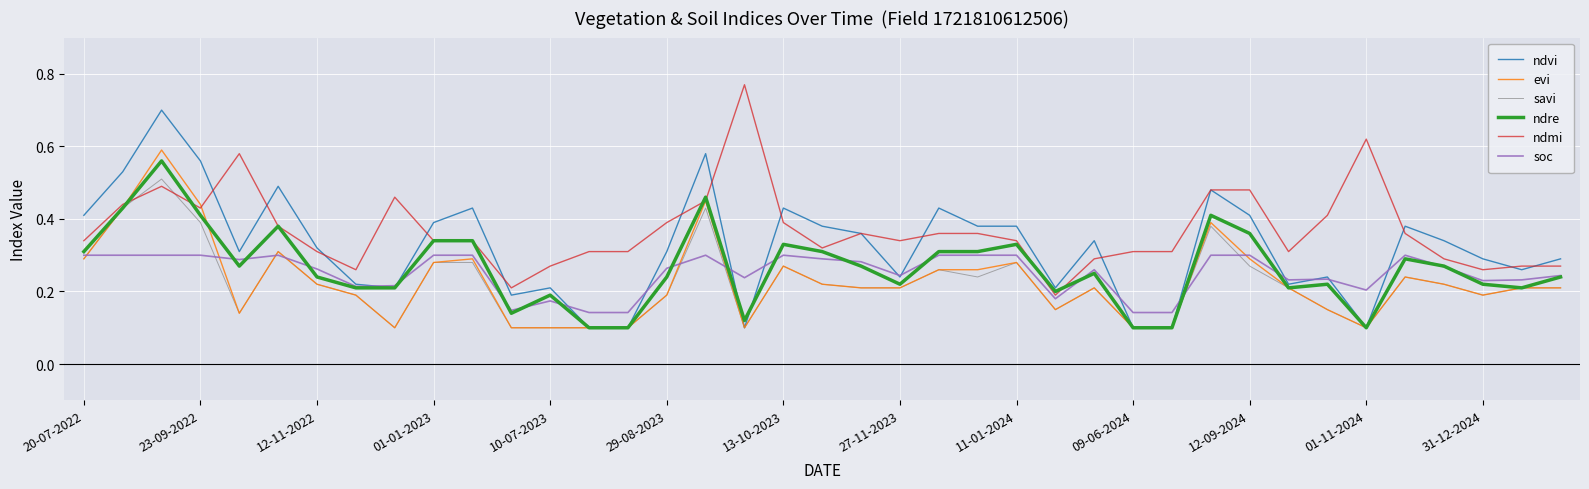

Which series has the largest total across all categories?

ndmi